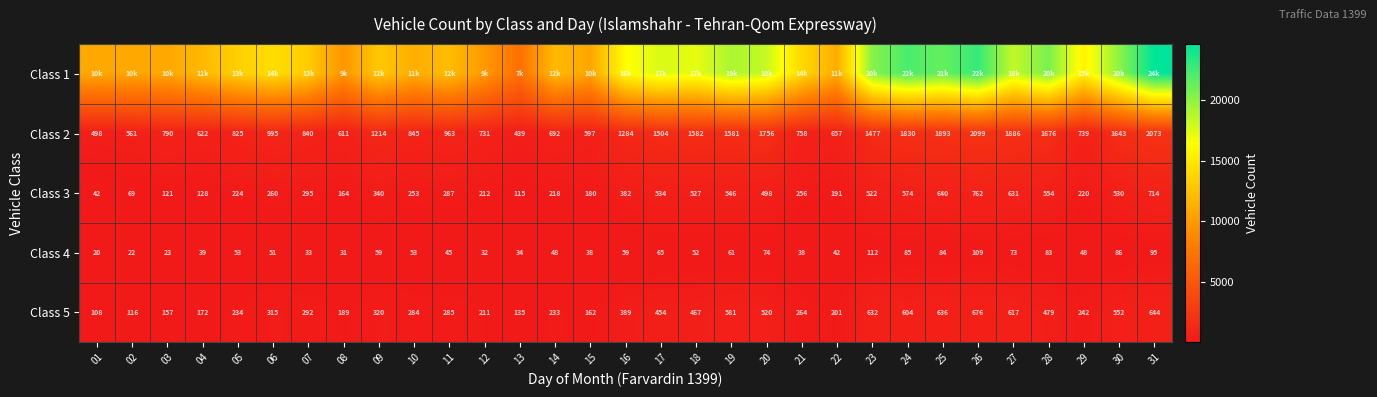

Is it true that Class 5 equals 233 at 14?

True